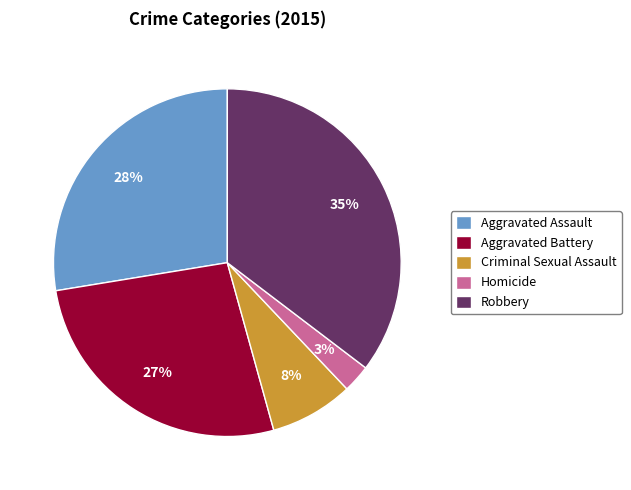

How many slices are in this pie chart?

5